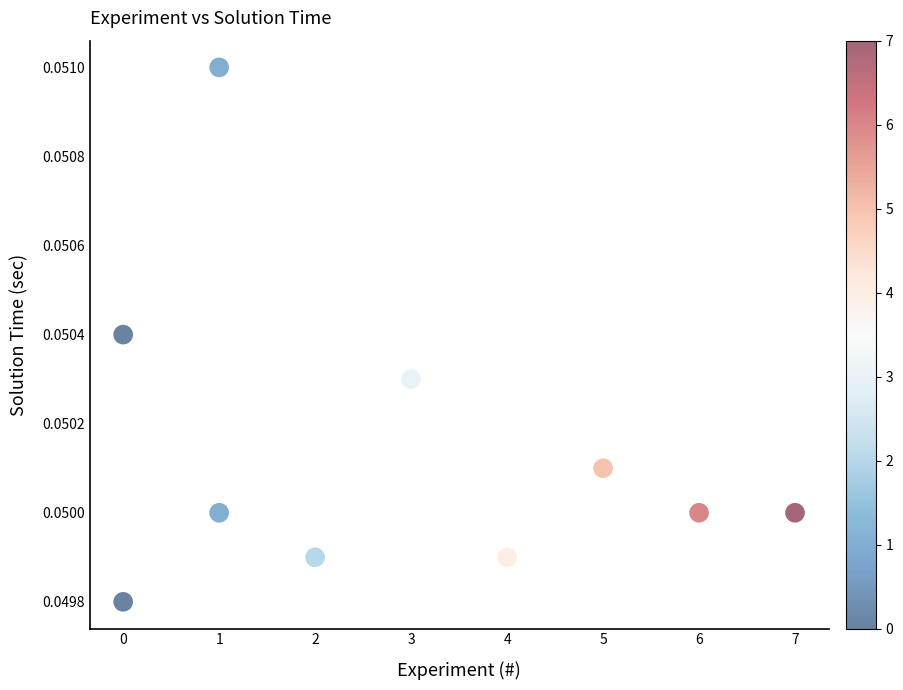

What is the range of X values (max minus min)?

7.0